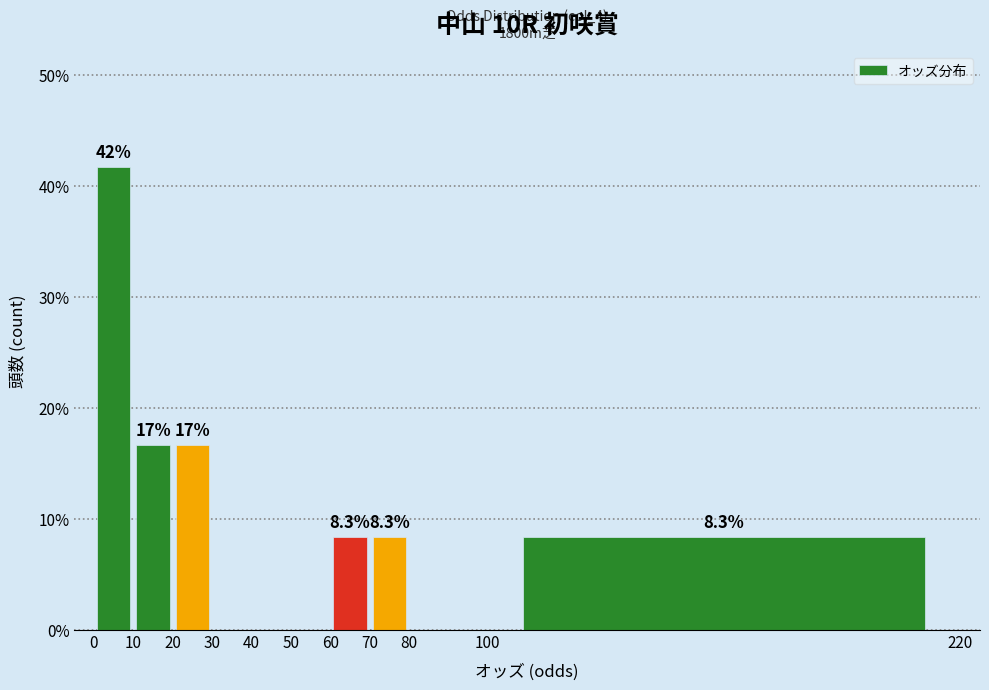

Which range on the x-axis has the tallest bar?

0 to 10